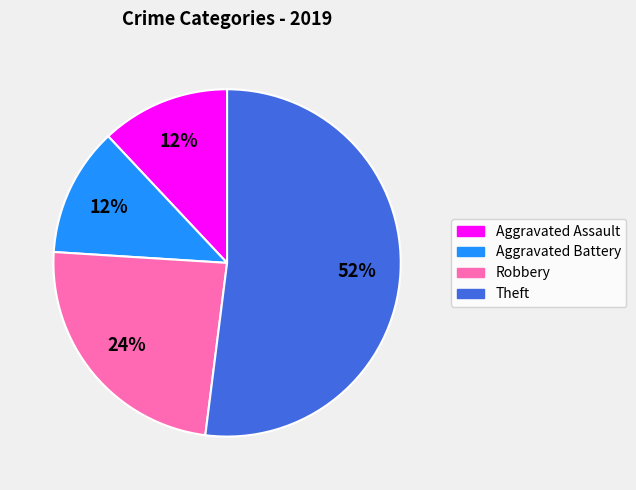

Is there any slice that represents more than half of the pie?

Yes